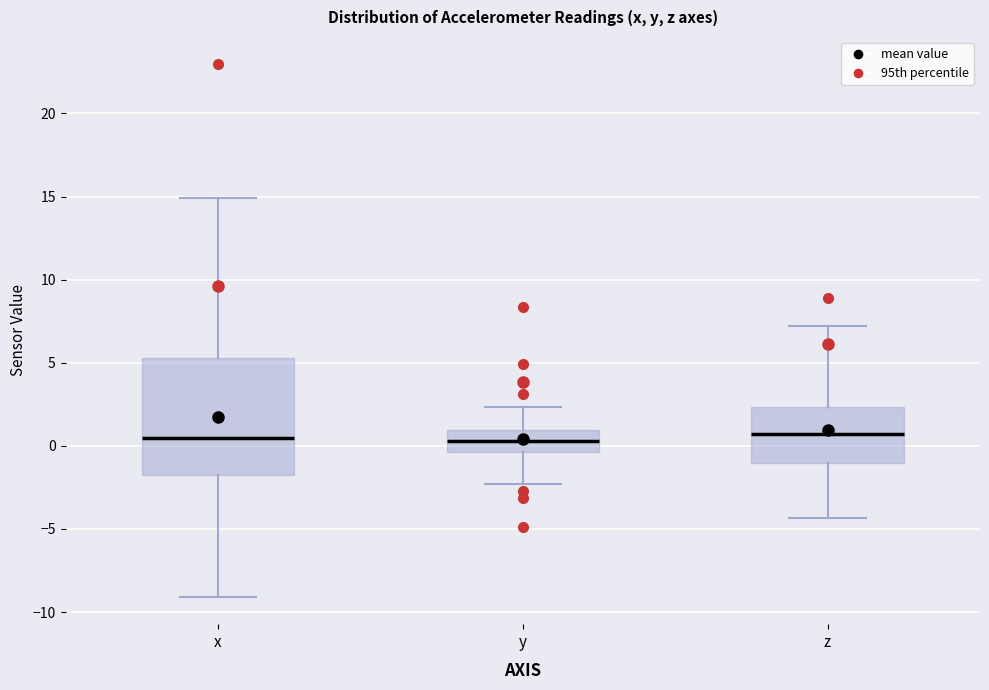

Which box is the tallest, from its lower edge to its upper edge?

x